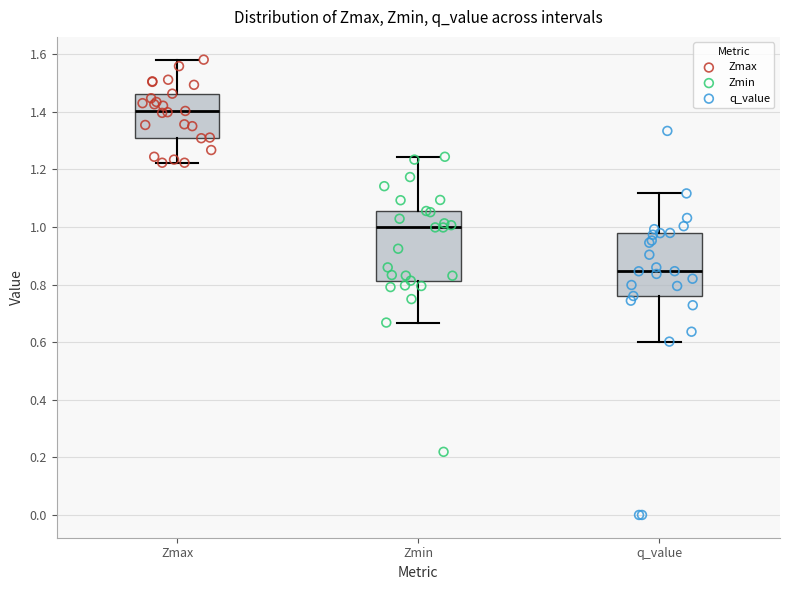

Reading left to right, read every box against the y-axis: the position of its median line, the range the box covers, and the ends of its whiskers. The values are not printed on the chart, so give them approximately, as read against the axis.

Zmax: median 1.40, box 1.32 to 1.46, whiskers 1.22 to 1.58
Zmin: median 1.00, box 0.82 to 1.06, whiskers 0.66 to 1.24
q_value: median 0.84, box 0.76 to 0.98, whiskers 0.60 to 1.12